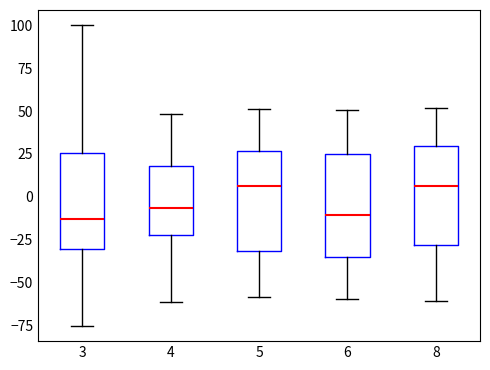

Reading left to right, read every box against the y-axis: the position of its median line, the range the box covers, and the ends of its whiskers. The values are not printed on the chart, so give them approximately, as read against the axis.

3: median -15, box -30 to 25, whiskers -75 to 100
4: median -5, box -20 to 20, whiskers -60 to 50
5: median 5, box -30 to 25, whiskers -60 to 50
6: median -10, box -35 to 25, whiskers -60 to 50
8: median 5, box -30 to 30, whiskers -60 to 50